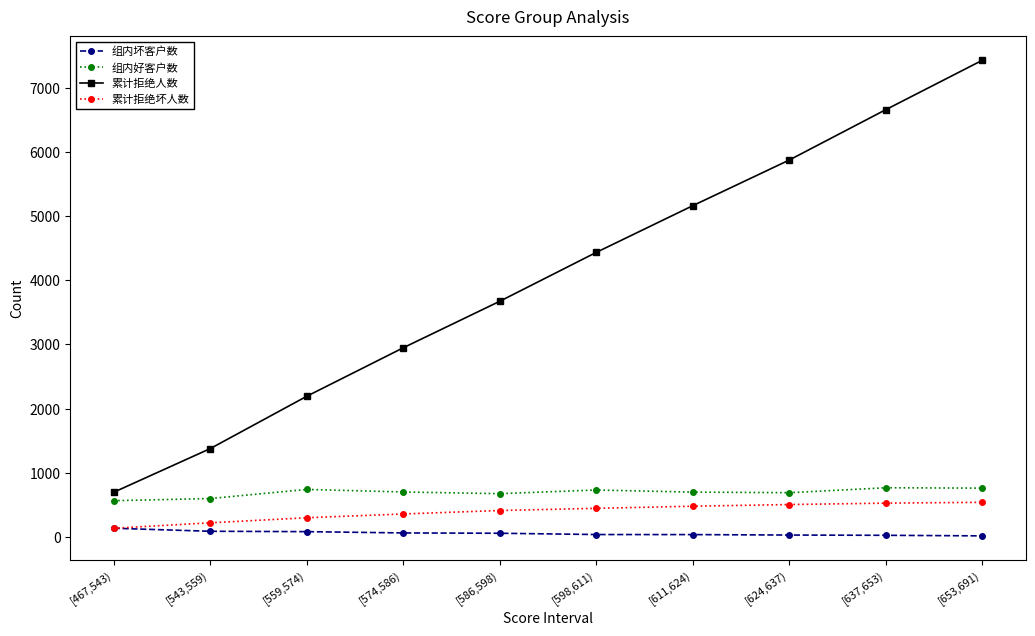

What is the greatest value displayed?

7437